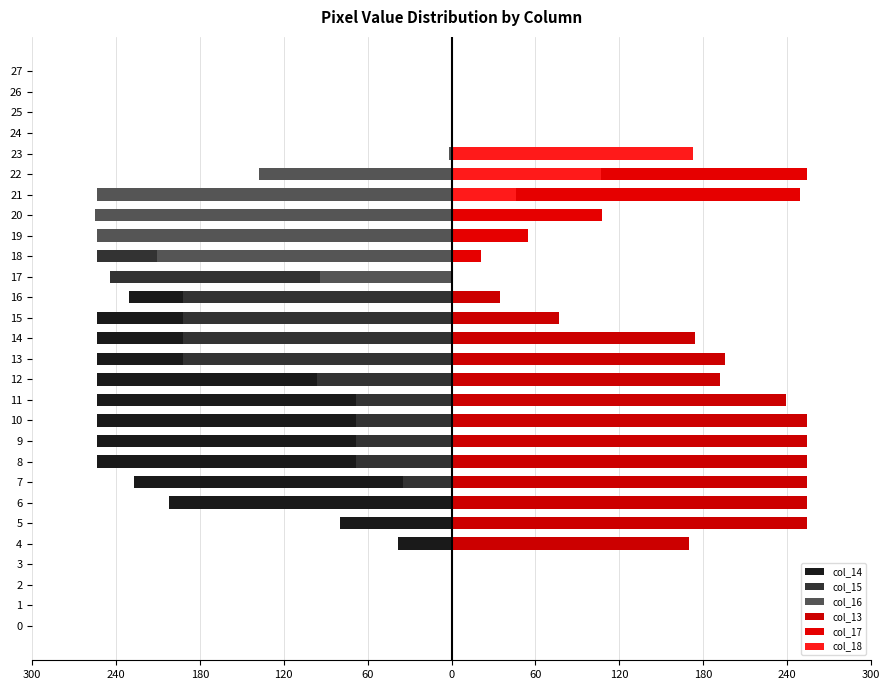

Reading right to left, list all the values displayed in this chart.

col_14: 0	0	0	0	0	0	0	0	-7	-135	-181	-231	-254	-254	-254	-254	-254	-254	-254	-254	-227	-202	-80	-38	0	0	0	0
col_15: 0	0	0	0	0	-3	-63	-75	-195	-254	-244	-192	-192	-192	-192	-96	-68	-68	-68	-68	-35	0	0	0	0	0	0	0
col_16: 0	0	0	0	-2	-138	-254	-255	-254	-211	-94	0	0	0	0	0	0	0	0	0	0	0	0	0	0	0	0	0
col_13: 0	0	0	0	0	0	0	0	0	0	0	35	77	174	196	192	239	254	254	254	254	254	254	170	0	0	0	0
col_17: 0	0	0	0	139	254	249	108	55	21	0	0	0	0	0	0	0	0	0	0	0	0	0	0	0	0	0	0
col_18: 0	0	0	0	173	107	46	0	0	0	0	0	0	0	0	0	0	0	0	0	0	0	0	0	0	0	0	0